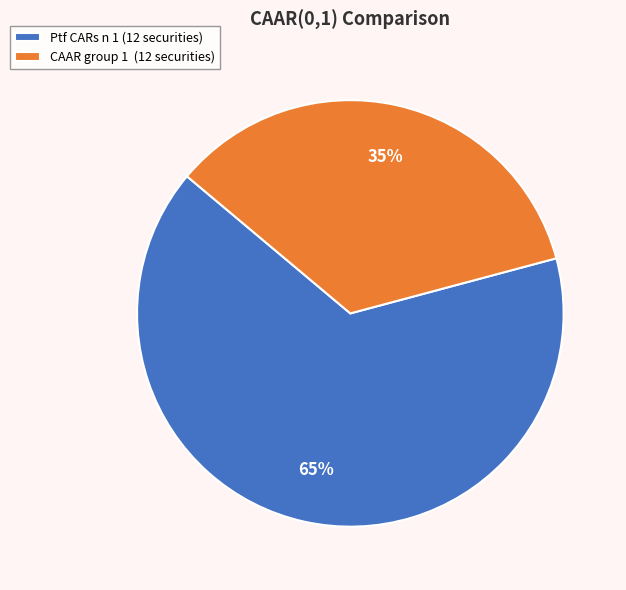

To the nearest percent, what is the average slice percentage?

50%